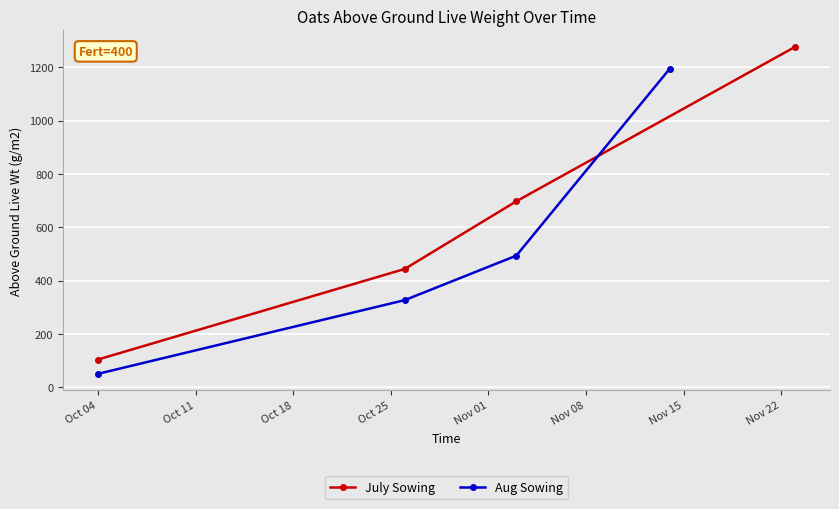

What is the value of the Aug Sowing point at the 3rd from the left?

493.4